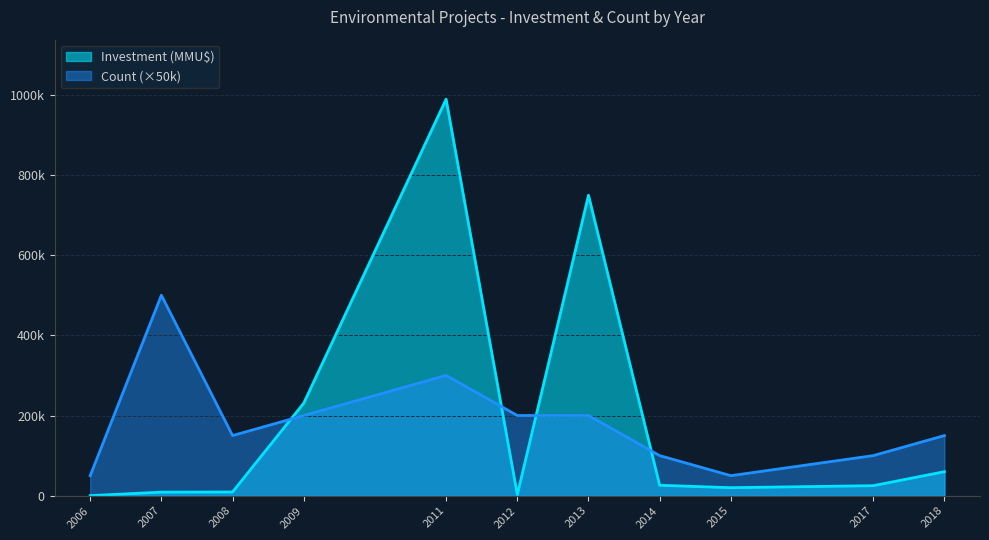

What is the approximate value of Count at 8?

1